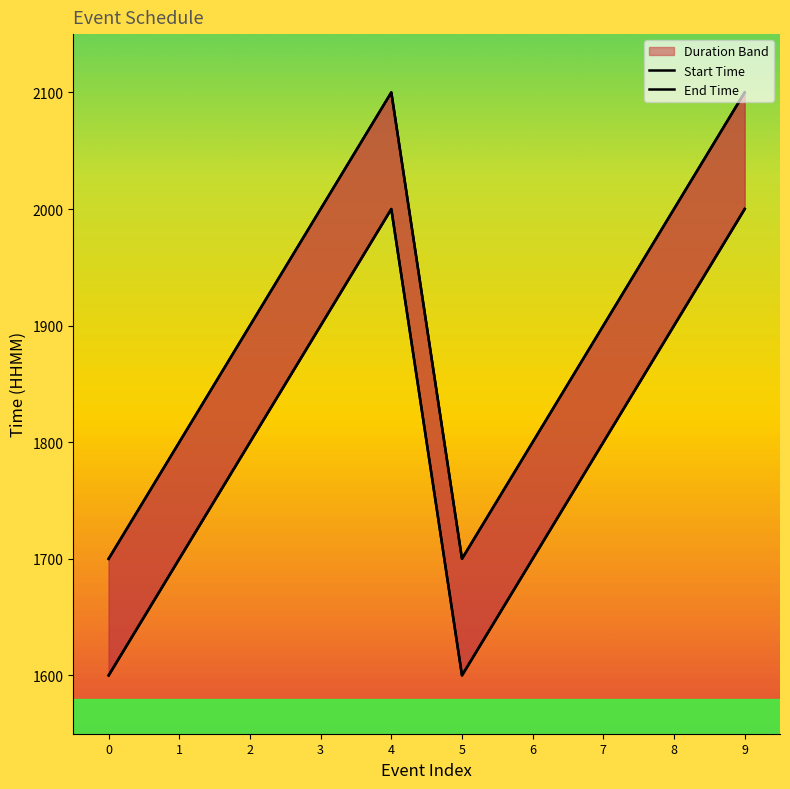

Rank the series by their average value, from lowest to highest.

Start Time, End Time